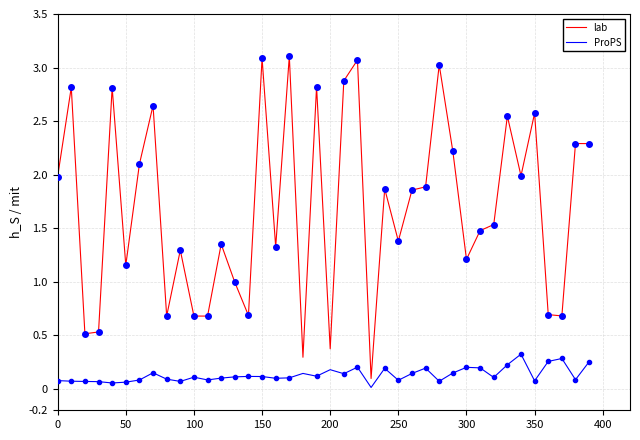

What is the highest value of the lab series?

3.1